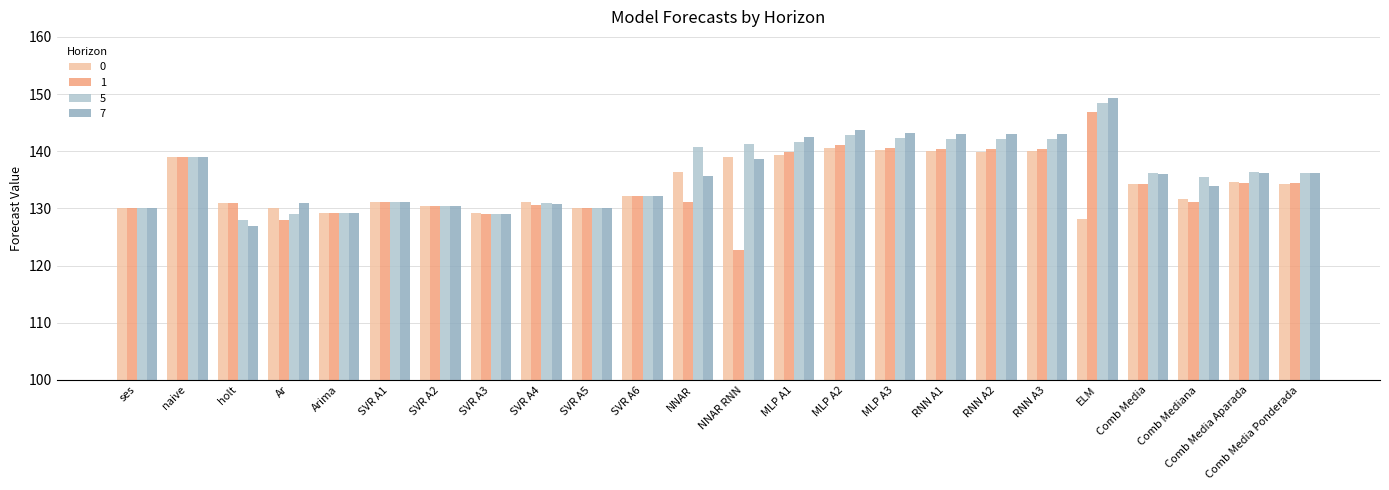

Is the value of 5 at RNN A1 greater than the value of 1 at Comb Media Aparada?

Yes